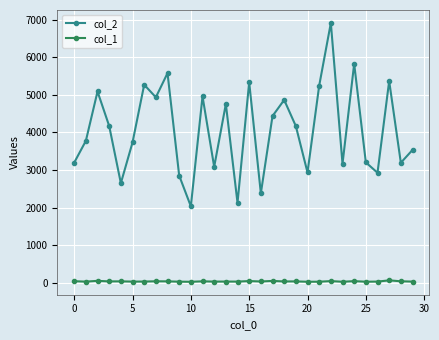

How many interior local peaks does the col_2 series have?

10